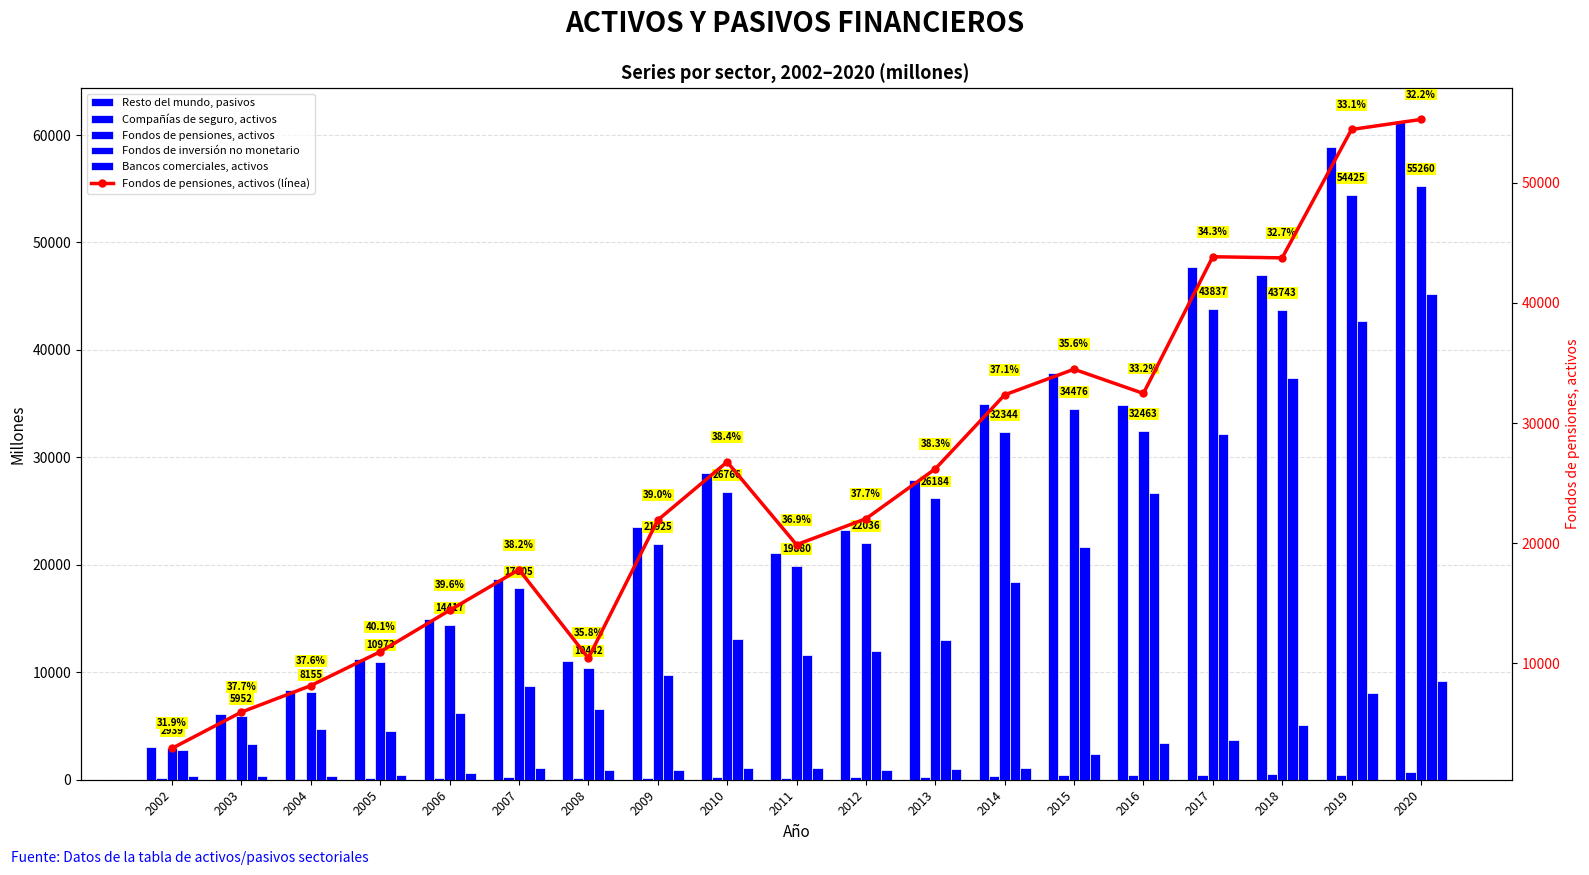

What is the difference between the highest and lowest values at 2004?

8229